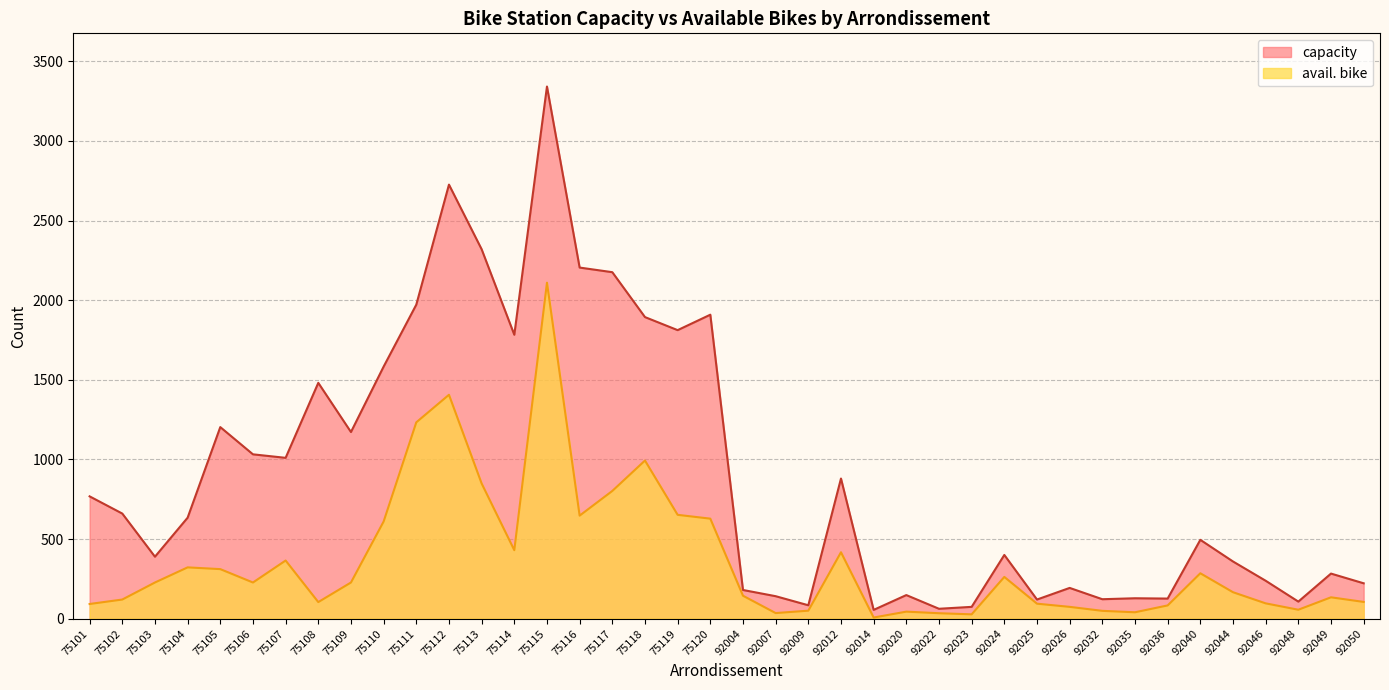

Which series has the largest range (max minus min)?

capacity